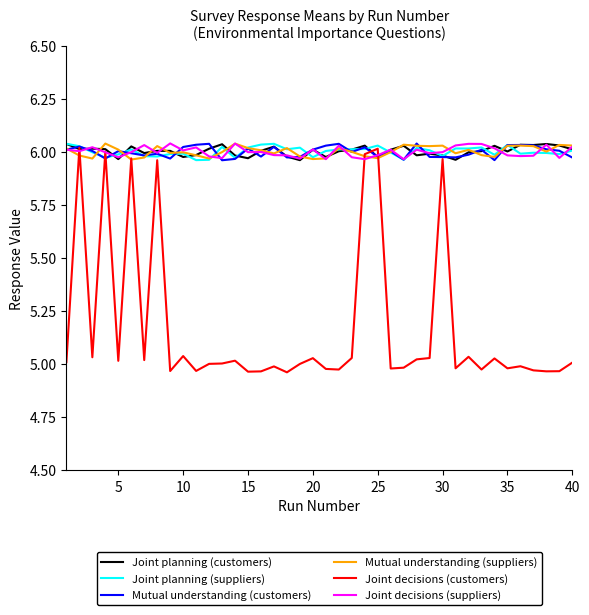

Reading left to right, list all the values displayed in this chart.

Joint planning (customers): 6.0	6.0	6.0	6.0	6.0	6.0	6.0	6.0	6.0	6.0	6.0	6.0	6.0	6.0	6.0	6.0	6.0	6.0	6.0	6.0	6.0	6.0	6.0	6.0	6.0	6.0	6.0	6.0	6.0	6.0	6.0	6.0	6.0	6.0	6.0	6.0	6.0	6.0	6.0	6.0
Joint planning (suppliers): 6.0	6.0	6.0	6.0	6.0	6.0	6.0	6.0	6.0	6.0	6.0	6.0	6.0	6.0	6.0	6.0	6.0	6.0	6.0	6.0	6.0	6.0	6.0	6.0	6.0	6.0	6.0	6.0	6.0	6.0	6.0	6.0	6.0	6.0	6.0	6.0	6.0	6.0	6.0	6.0
Mutual understanding (customers): 6.0	6.0	6.0	6.0	6.0	6.0	6.0	6.0	6.0	6.0	6.0	6.0	6.0	6.0	6.0	6.0	6.0	6.0	6.0	6.0	6.0	6.0	6.0	6.0	6.0	6.0	6.0	6.0	6.0	6.0	6.0	6.0	6.0	6.0	6.0	6.0	6.0	6.0	6.0	6.0
Mutual understanding (suppliers): 6.0	6.0	6.0	6.0	6.0	6.0	6.0	6.0	6.0	6.0	6.0	6.0	6.0	6.0	6.0	6.0	6.0	6.0	6.0	6.0	6.0	6.0	6.0	6.0	6.0	6.0	6.0	6.0	6.0	6.0	6.0	6.0	6.0	6.0	6.0	6.0	6.0	6.0	6.0	6.0
Joint decisions (customers): 5.0	6.0	5.0	6.0	5.0	6.0	5.0	6.0	5.0	5.0	5.0	5.0	5.0	5.0	5.0	5.0	5.0	5.0	5.0	5.0	5.0	5.0	5.0	6.0	6.0	5.0	5.0	5.0	5.0	6.0	5.0	5.0	5.0	5.0	5.0	5.0	5.0	5.0	5.0	5.0
Joint decisions (suppliers): 6.0	6.0	6.0	6.0	6.0	6.0	6.0	6.0	6.0	6.0	6.0	6.0	6.0	6.0	6.0	6.0	6.0	6.0	6.0	6.0	6.0	6.0	6.0	6.0	6.0	6.0	6.0	6.0	6.0	6.0	6.0	6.0	6.0	6.0	6.0	6.0	6.0	6.0	6.0	6.0